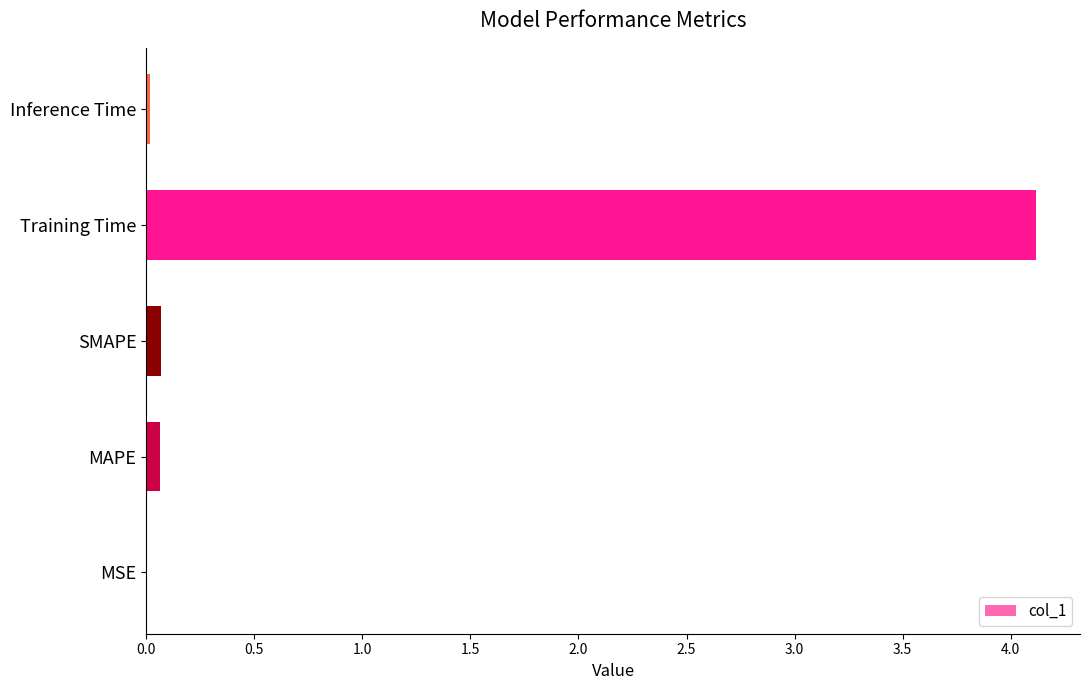

What is the sum of all values?

4.3